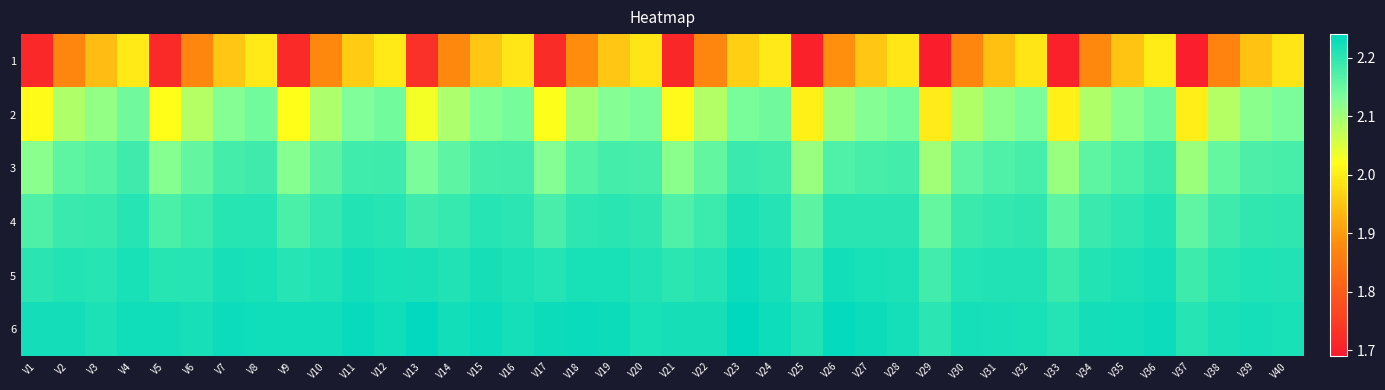

Between V6 and V10, which is larger?

V10